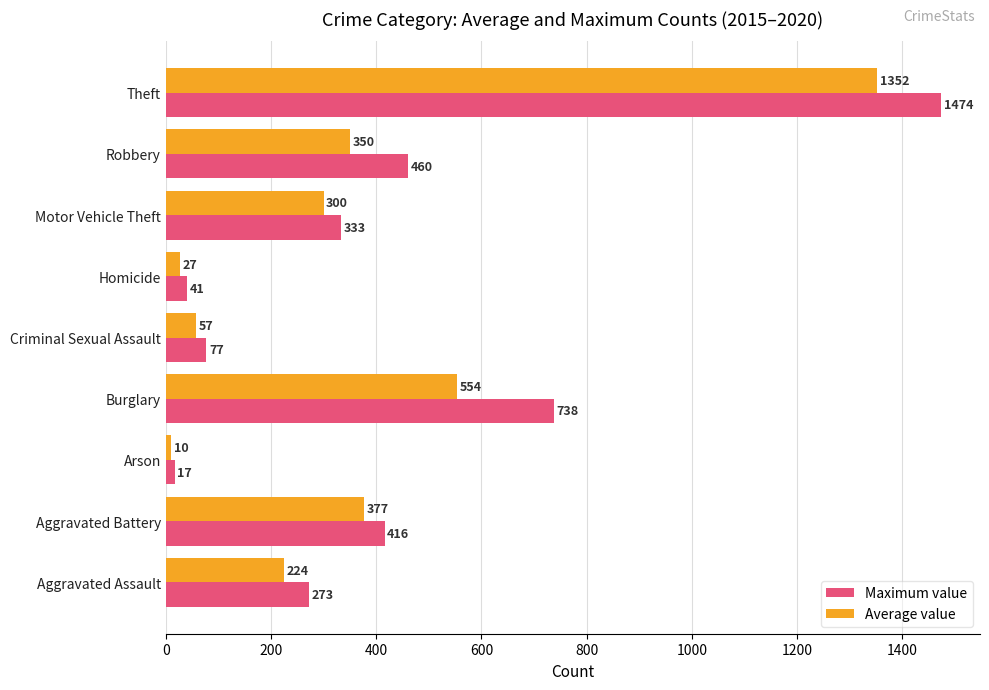

At which category is the sum across all series the highest?

Theft